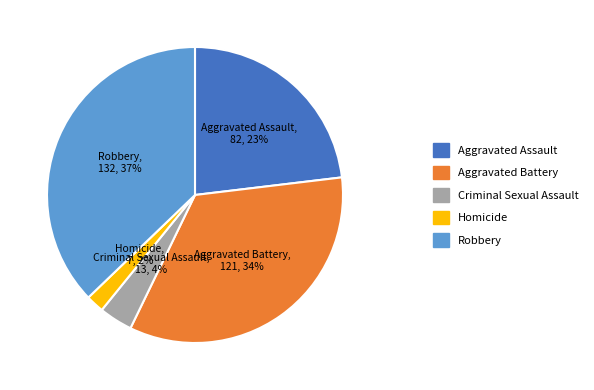

Is there a majority slice in this chart?

No